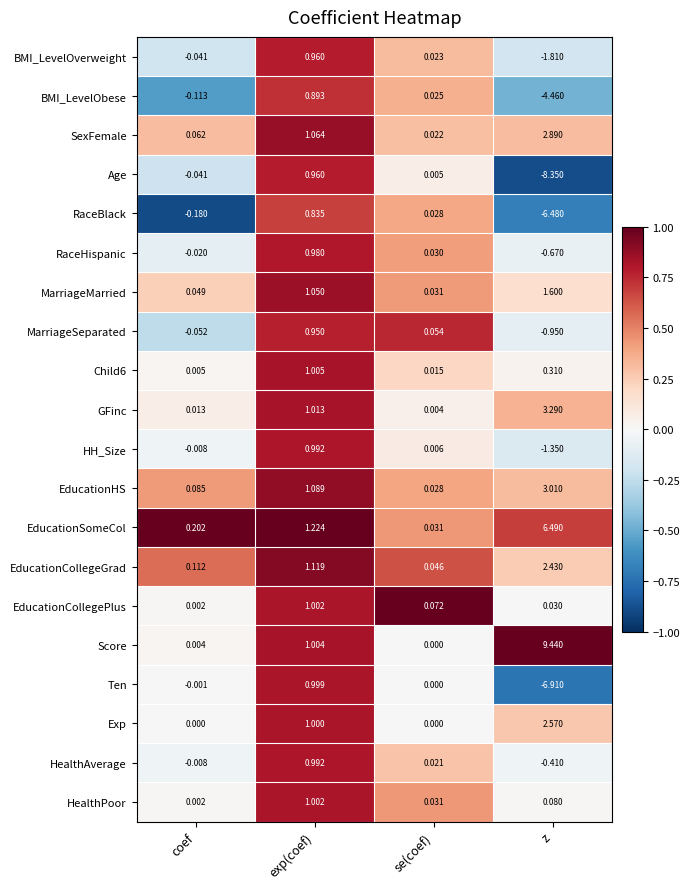

Rank the categories by HH_Size value from highest to lowest.

exp(coef), se(coef), coef, z